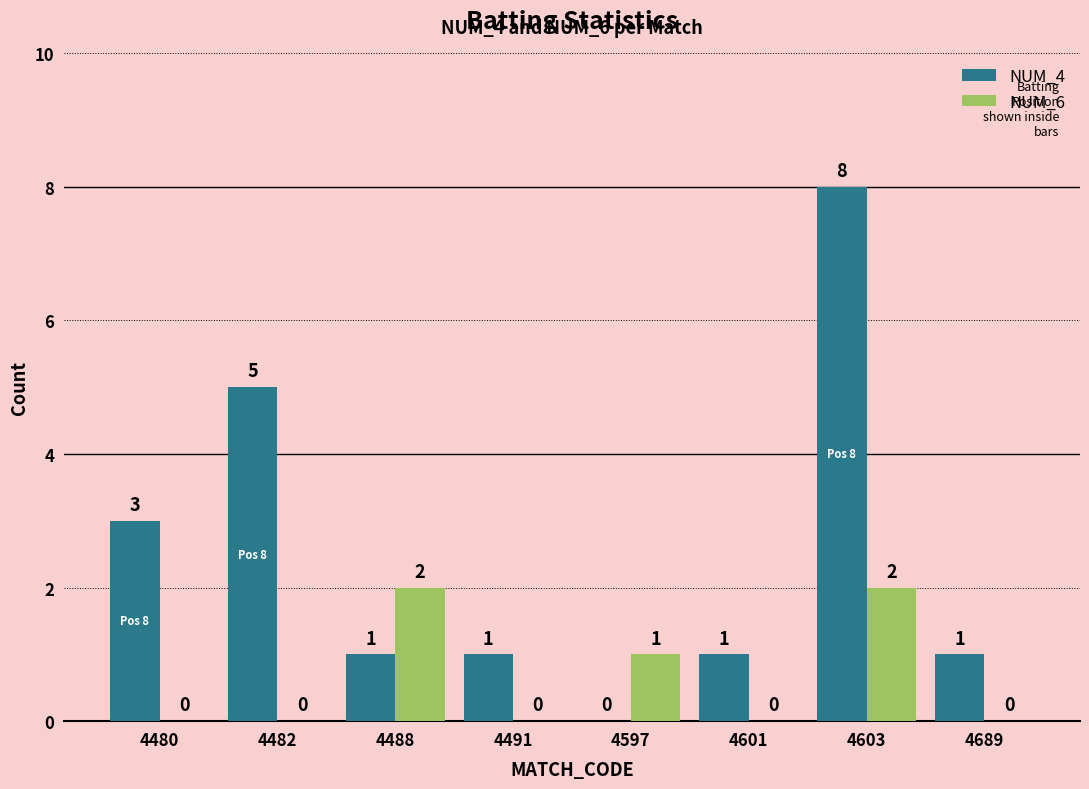

What are all the series names shown in the legend?

NUM_4, NUM_6